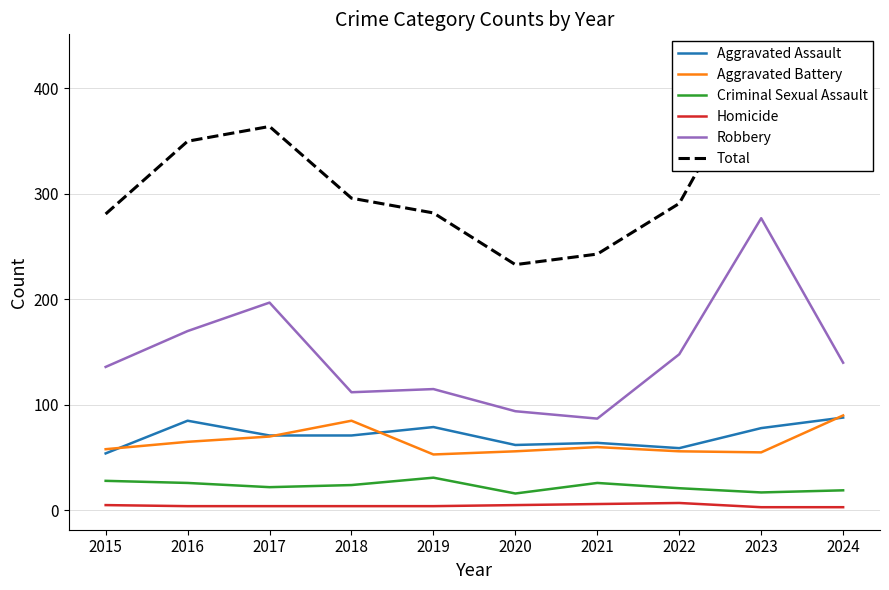

Rank the series by their maximum value, from lowest to highest.

Homicide, Criminal Sexual Assault, Aggravated Assault, Aggravated Battery, Robbery, Total